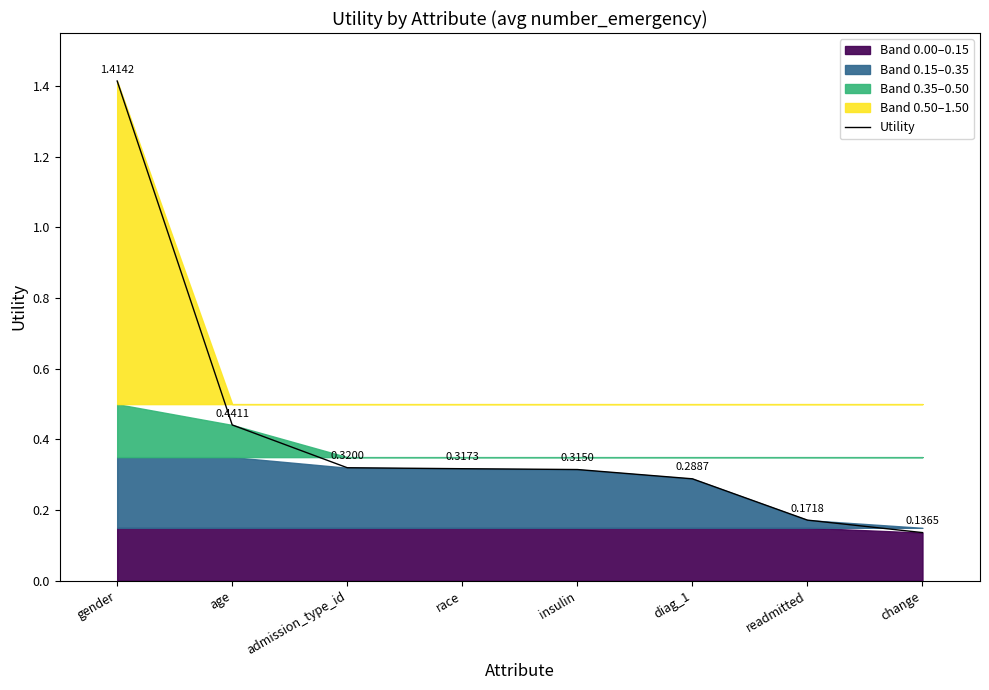

True or false: the data has more than 1 interior local peaks.

False